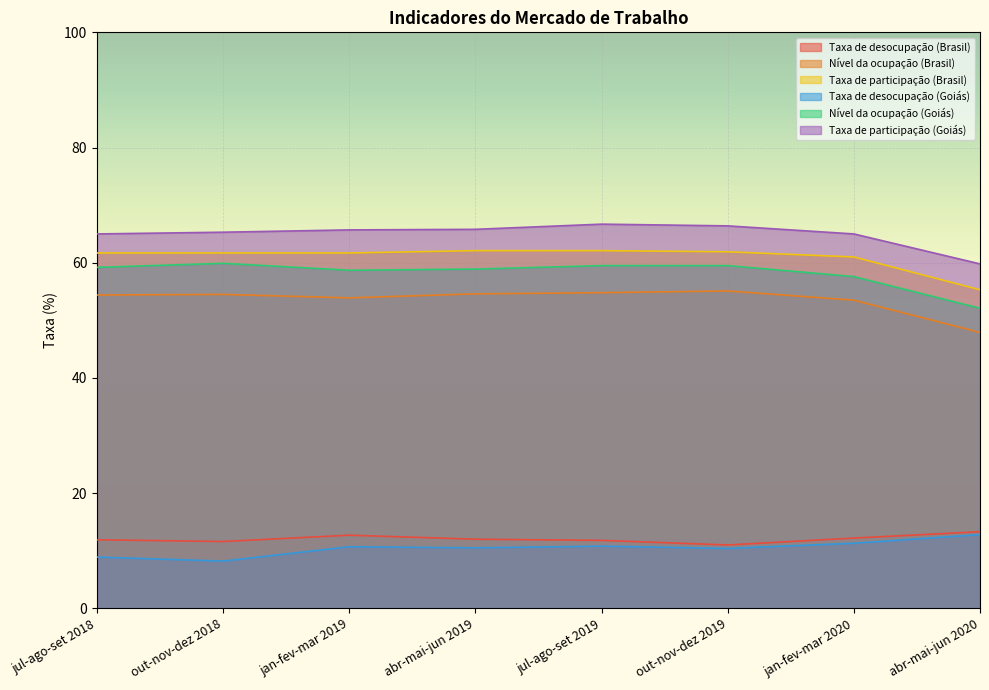

Reading left to right, what are all the values shown in this chart?

Taxa de desocupação (Brasil): jul-ago-set 2018=11.9	out-nov-dez 2018=11.6	jan-fev-mar 2019=12.7	abr-mai-jun 2019=12.0	jul-ago-set 2019=11.8	out-nov-dez 2019=11.0	jan-fev-mar 2020=12.2	abr-mai-jun 2020=13.3
Nível da ocupação (Brasil): jul-ago-set 2018=54.4	out-nov-dez 2018=54.5	jan-fev-mar 2019=53.9	abr-mai-jun 2019=54.6	jul-ago-set 2019=54.8	out-nov-dez 2019=55.1	jan-fev-mar 2020=53.5	abr-mai-jun 2020=47.9
Taxa de participação (Brasil): jul-ago-set 2018=61.7	out-nov-dez 2018=61.7	jan-fev-mar 2019=61.7	abr-mai-jun 2019=62.1	jul-ago-set 2019=62.1	out-nov-dez 2019=61.9	jan-fev-mar 2020=61.0	abr-mai-jun 2020=55.3
Taxa de desocupação (Goiás): jul-ago-set 2018=8.9	out-nov-dez 2018=8.2	jan-fev-mar 2019=10.7	abr-mai-jun 2019=10.5	jul-ago-set 2019=10.8	out-nov-dez 2019=10.4	jan-fev-mar 2020=11.3	abr-mai-jun 2020=12.8
Nível da ocupação (Goiás): jul-ago-set 2018=59.2	out-nov-dez 2018=59.9	jan-fev-mar 2019=58.7	abr-mai-jun 2019=58.9	jul-ago-set 2019=59.5	out-nov-dez 2019=59.5	jan-fev-mar 2020=57.6	abr-mai-jun 2020=52.1
Taxa de participação (Goiás): jul-ago-set 2018=65.0	out-nov-dez 2018=65.3	jan-fev-mar 2019=65.7	abr-mai-jun 2019=65.8	jul-ago-set 2019=66.7	out-nov-dez 2019=66.4	jan-fev-mar 2020=65.0	abr-mai-jun 2020=59.8